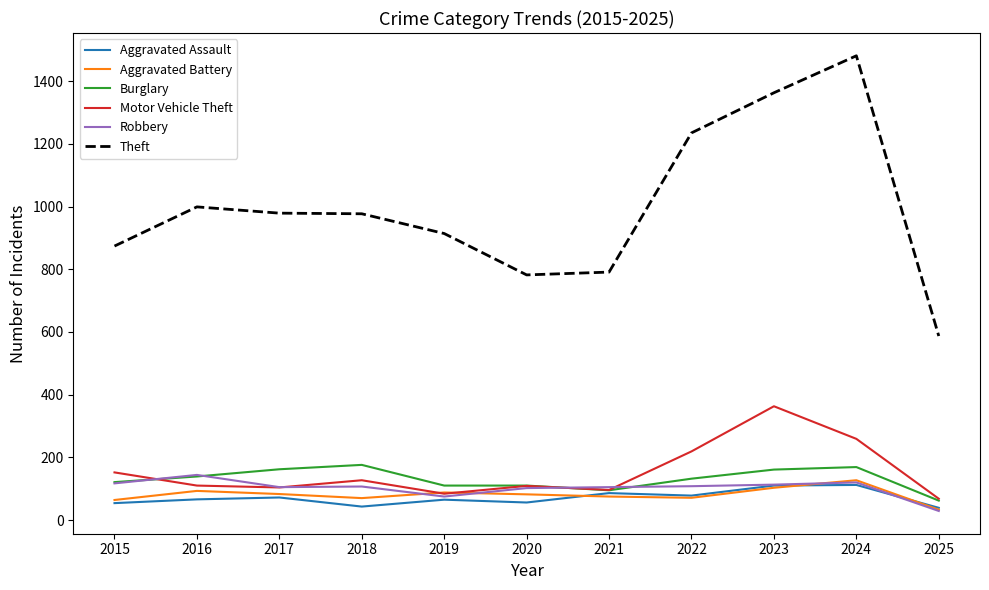

Which series has the largest total across all categories?

Theft